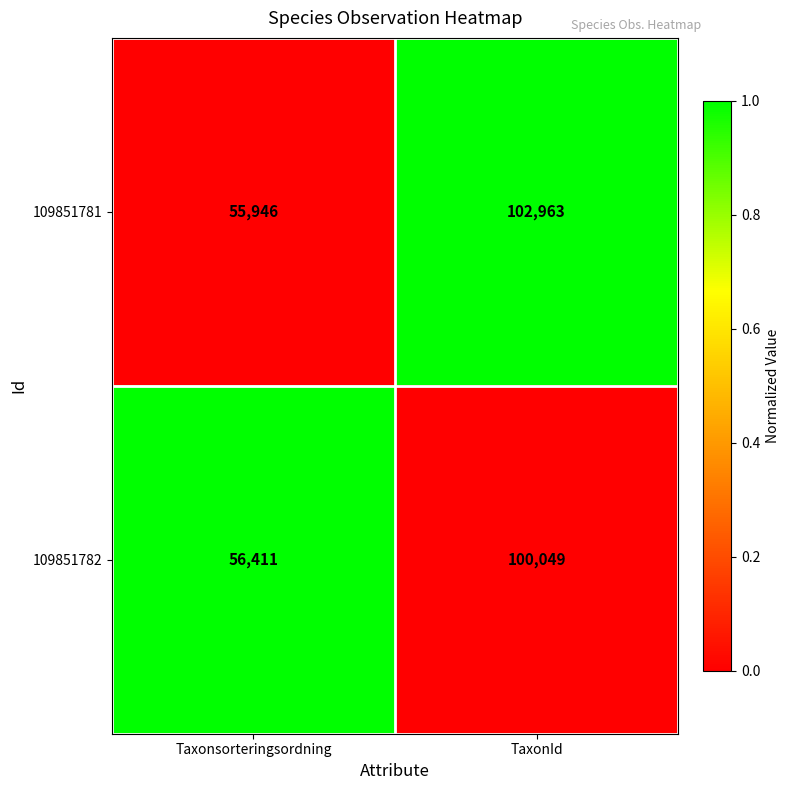

Reading left to right, extract all data points from this chart.

109851781: 55946	102963
109851782: 56411	100049